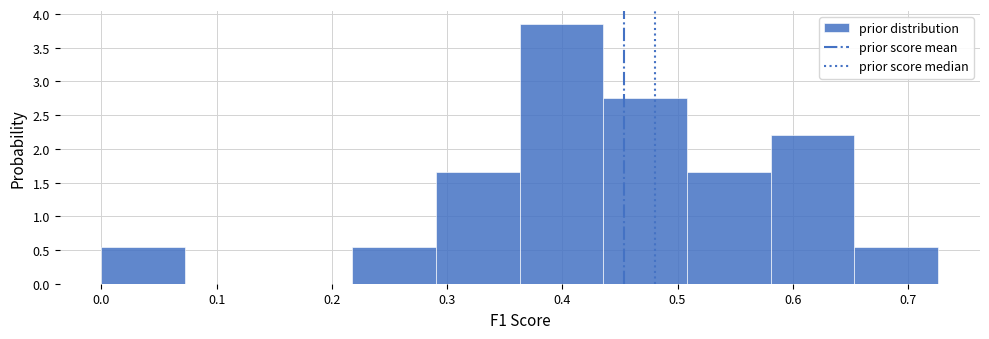

Which range on the x-axis has the tallest bar?

0.36 to 0.44